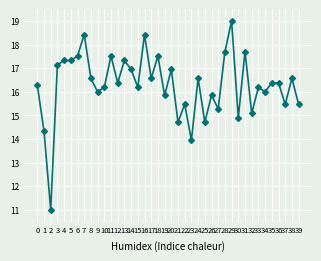

Between 5 and 31, which is larger?

31